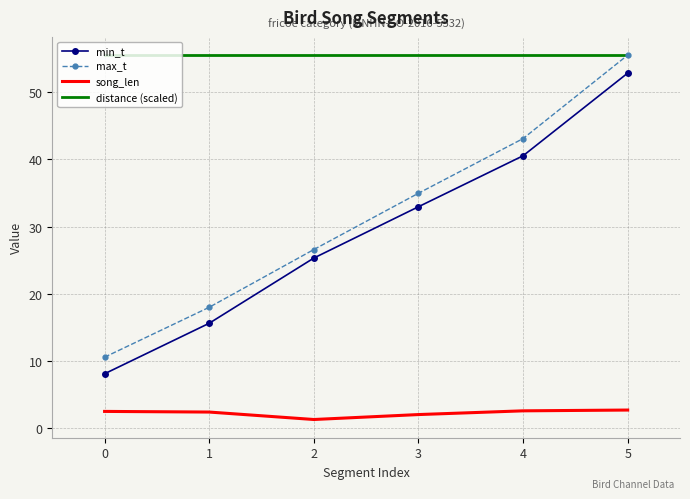

Which series has the largest range (max minus min)?

max_t